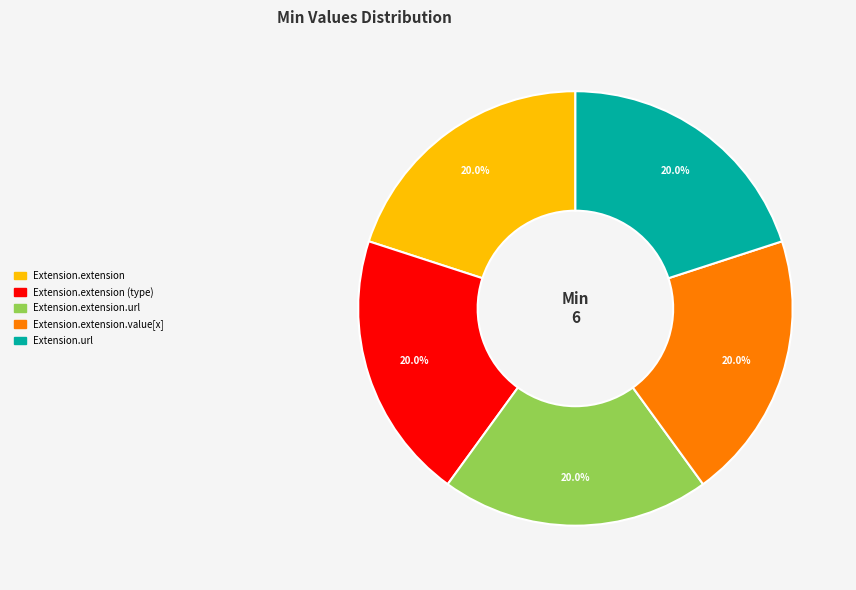

Is there a majority slice in this chart?

No